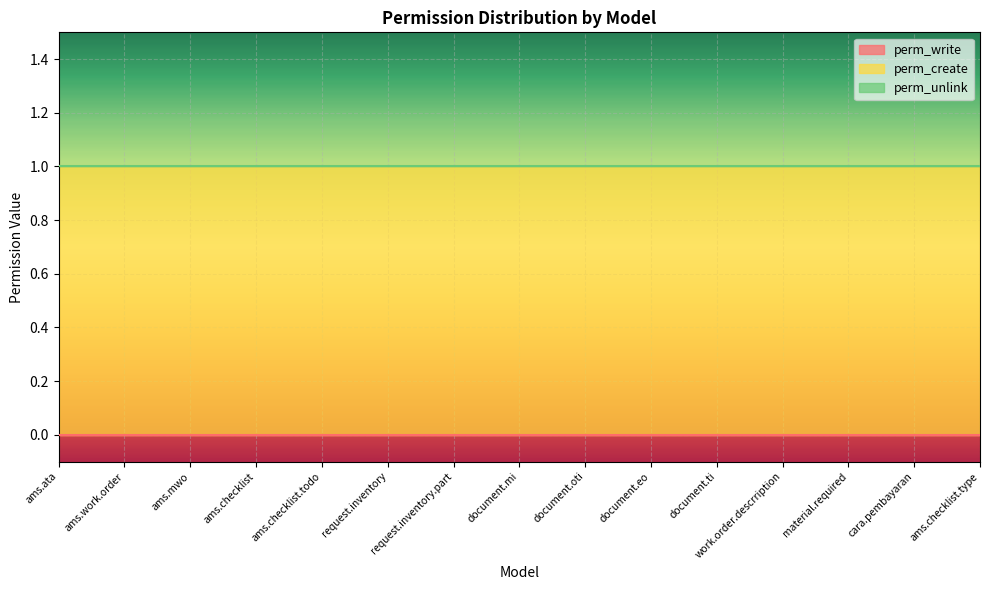

How many lines are shown in the chart?

3